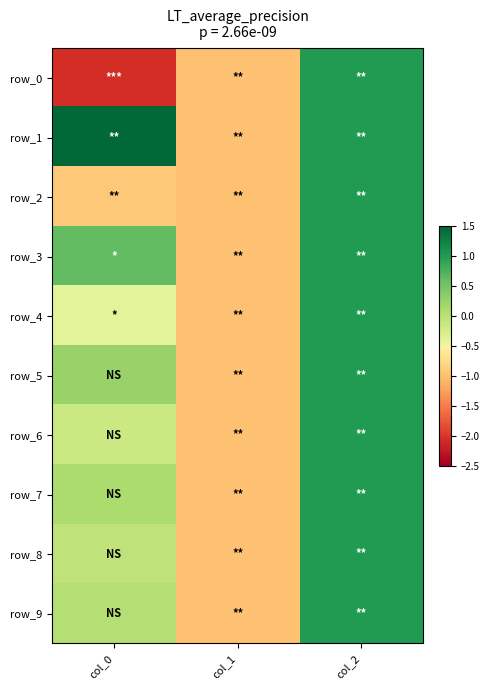

How many values in the row_3 series are below 0?

1